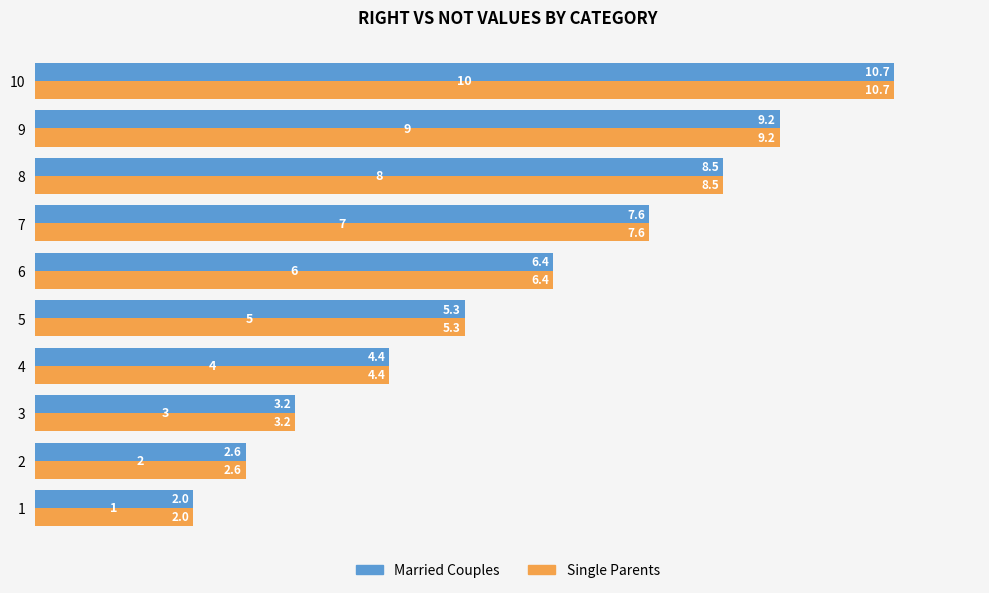

What is the smallest value displayed?

2.0